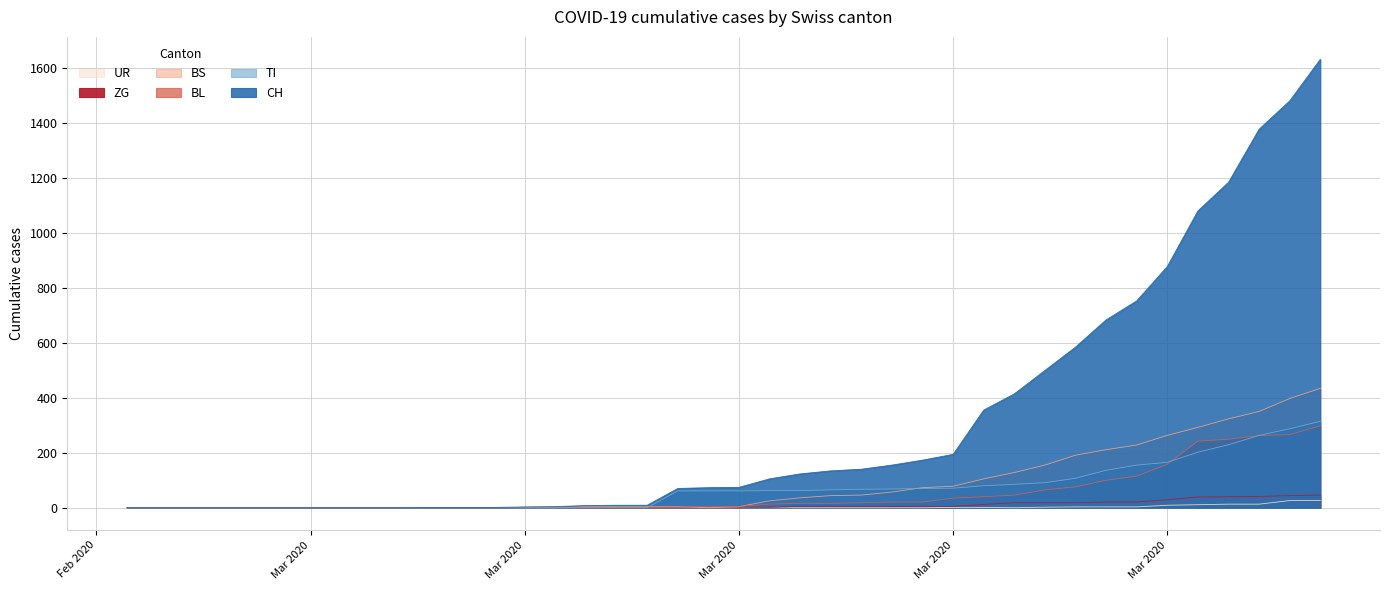

Reading left to right, transcribe all the data shown in this chart.

CH: 0	0	0	0	0	0	0	0	0	0	1	1	1	3	4	8	9	9	70	73	74	105	123	134	140	155	173	194	355	414	499	584	683	752	877	1079	1183	1376	1479	1630
TI: 0	0	0	0	0	0	0	0	0	0	0	0	0	0	0	0	0	0	61	61	61	62	62	65	67	68	70	71	80	85	91	107	136	155	165	202	229	263	287	314
BL: 0	0	0	0	0	0	0	0	0	0	0	0	0	1	2	2	2	2	2	5	5	13	16	16	18	21	21	35	40	46	65	76	100	115	158	242	249	262	266	298
BS: 0	0	0	0	0	0	0	0	0	0	0	0	0	0	0	4	4	4	4	0	4	25	36	44	46	57	73	78	105	128	155	191	211	228	263	292	323	350	397	434
ZG: 0	0	0	0	0	0	0	0	0	0	0	0	0	0	0	0	0	0	0	0	0	1	5	5	5	5	5	5	12	18	18	18	21	21	29	39	40	41	44	46
UR: 0	0	0	0	0	0	0	0	0	0	0	0	0	0	0	0	0	0	0	0	0	0	0	0	0	0	0	1	1	0	2	3	3	3	9	11	13	13	26	26